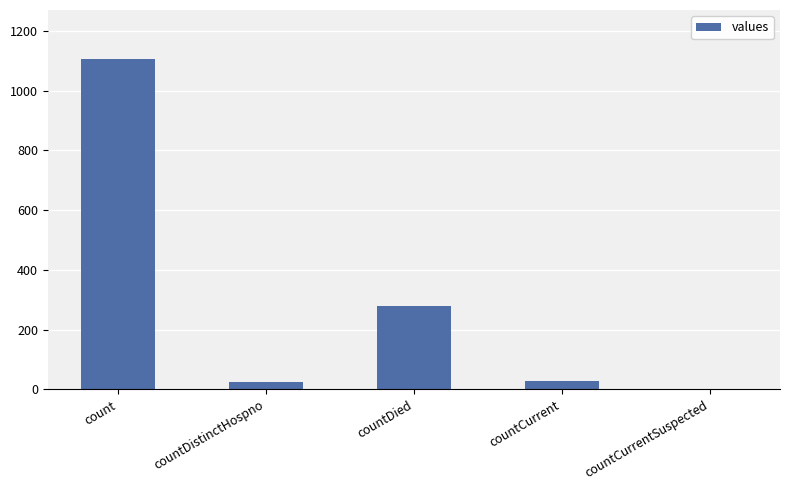

How many values are above zero?

4